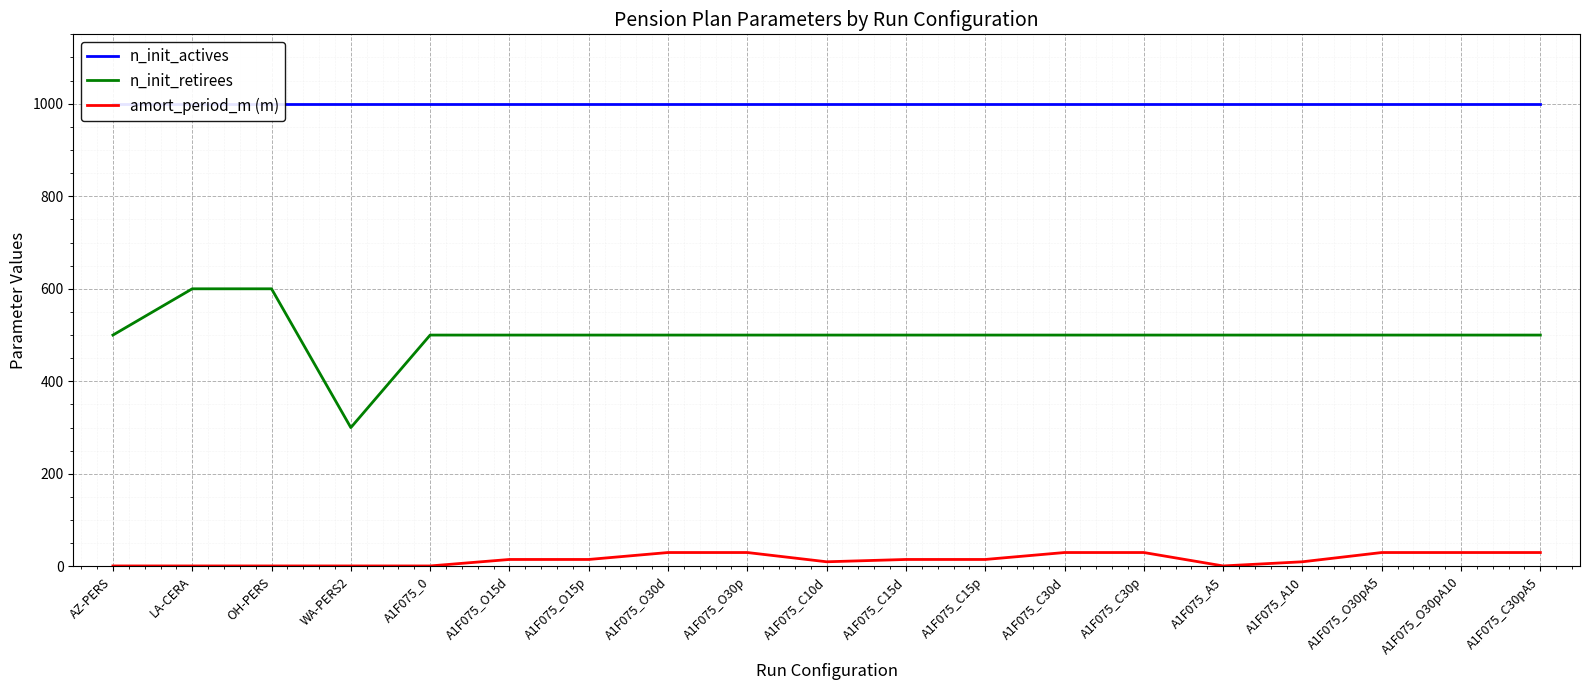

At which category does n_init_retirees reach its first local valley?

WA-PERS2